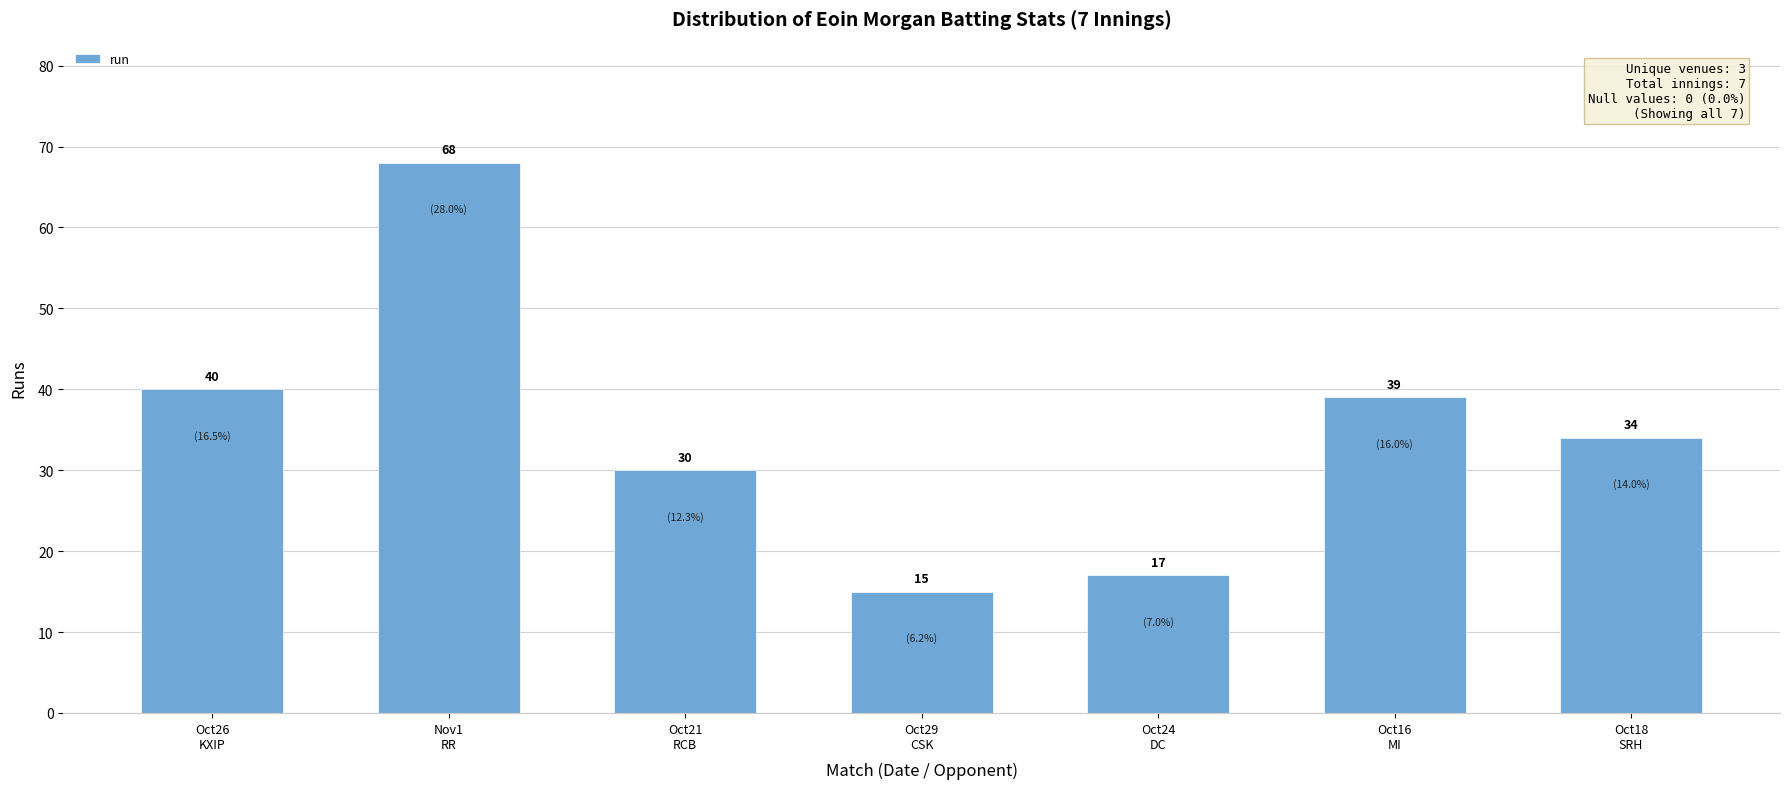

Reading left to right, what are all the values shown in this chart?

Oct26
KXIP=40	Nov1
RR=68	Oct21
RCB=30	Oct29
CSK=15	Oct24
DC=17	Oct16
MI=39	Oct18
SRH=34